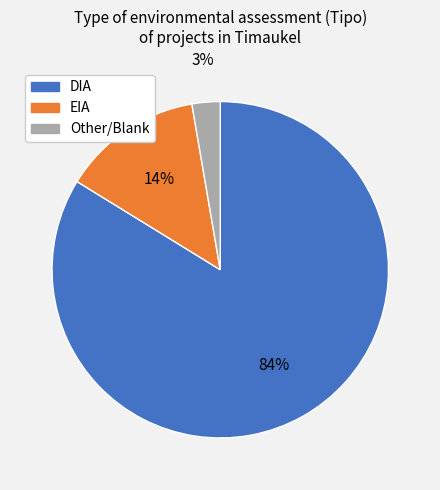

Between EIA and Other, which is larger?

EIA